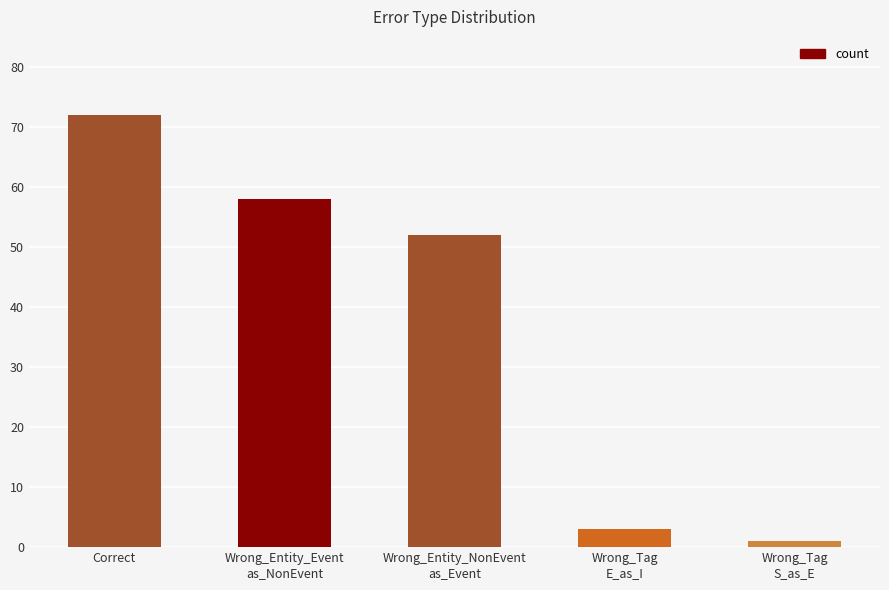

Does the chart contain any negative values?

No